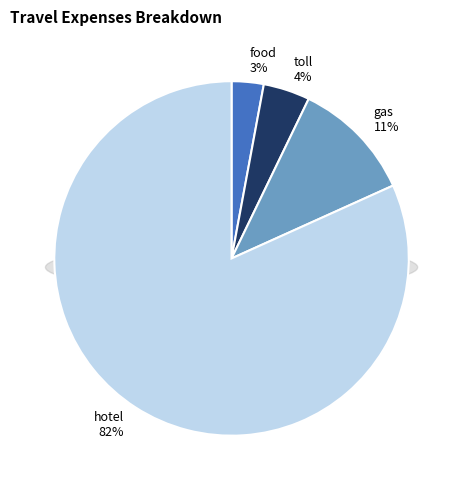

What is the smallest slice in the pie chart?

food